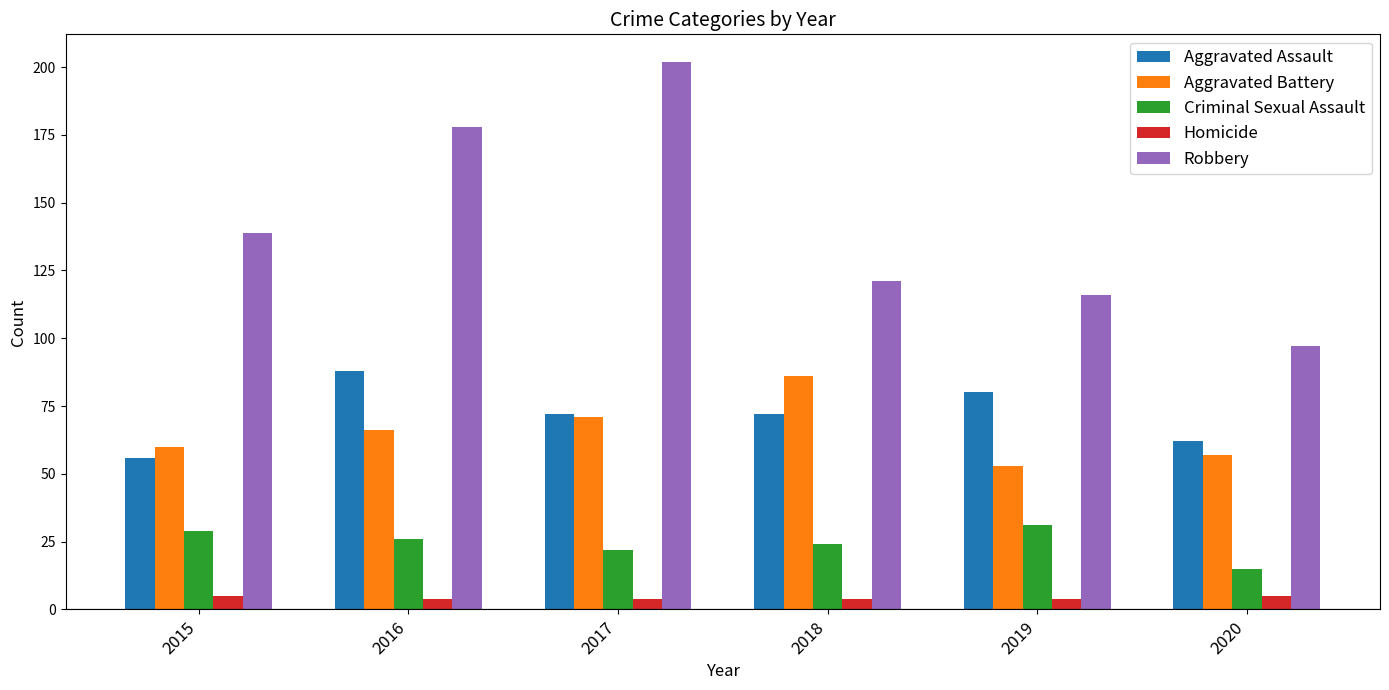

What is the sum of the Robbery values at 2015 and 2016?

317